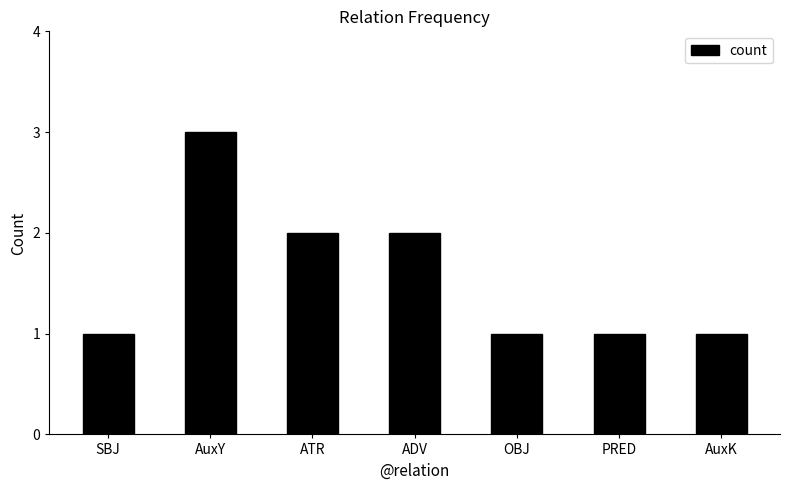

What position from the left is SBJ?

1